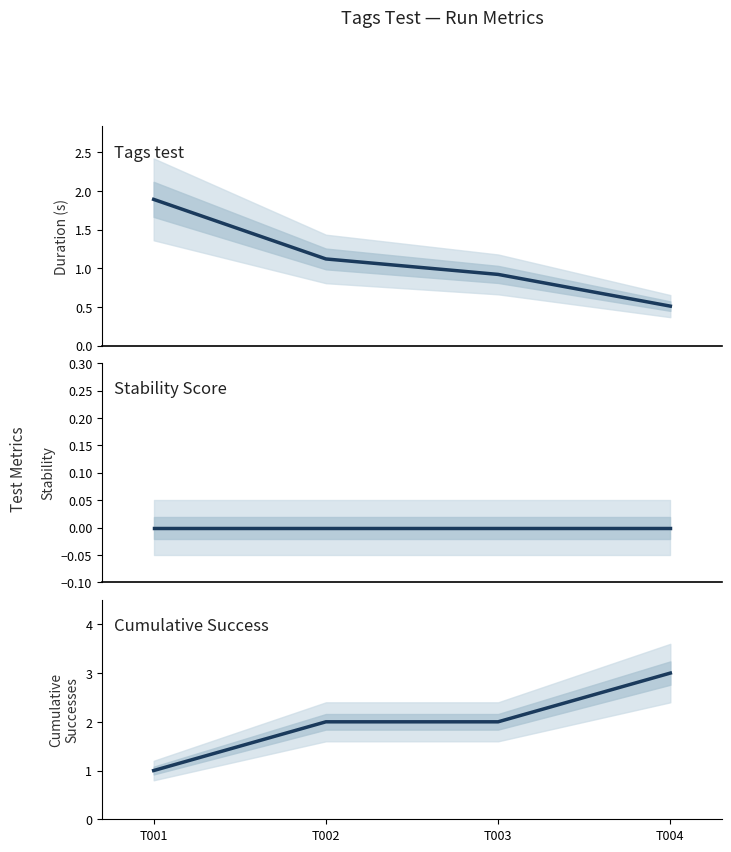

Reading right to left, extract all data points from this chart.

Duration (s): T004=0.5	T003=0.9	T002=1.1	T001=1.9
Stability: T004=0.0	T003=0.0	T002=0.0	T001=0.0
Cumulative Successes: T004=3.0	T003=2.0	T002=2.0	T001=1.0